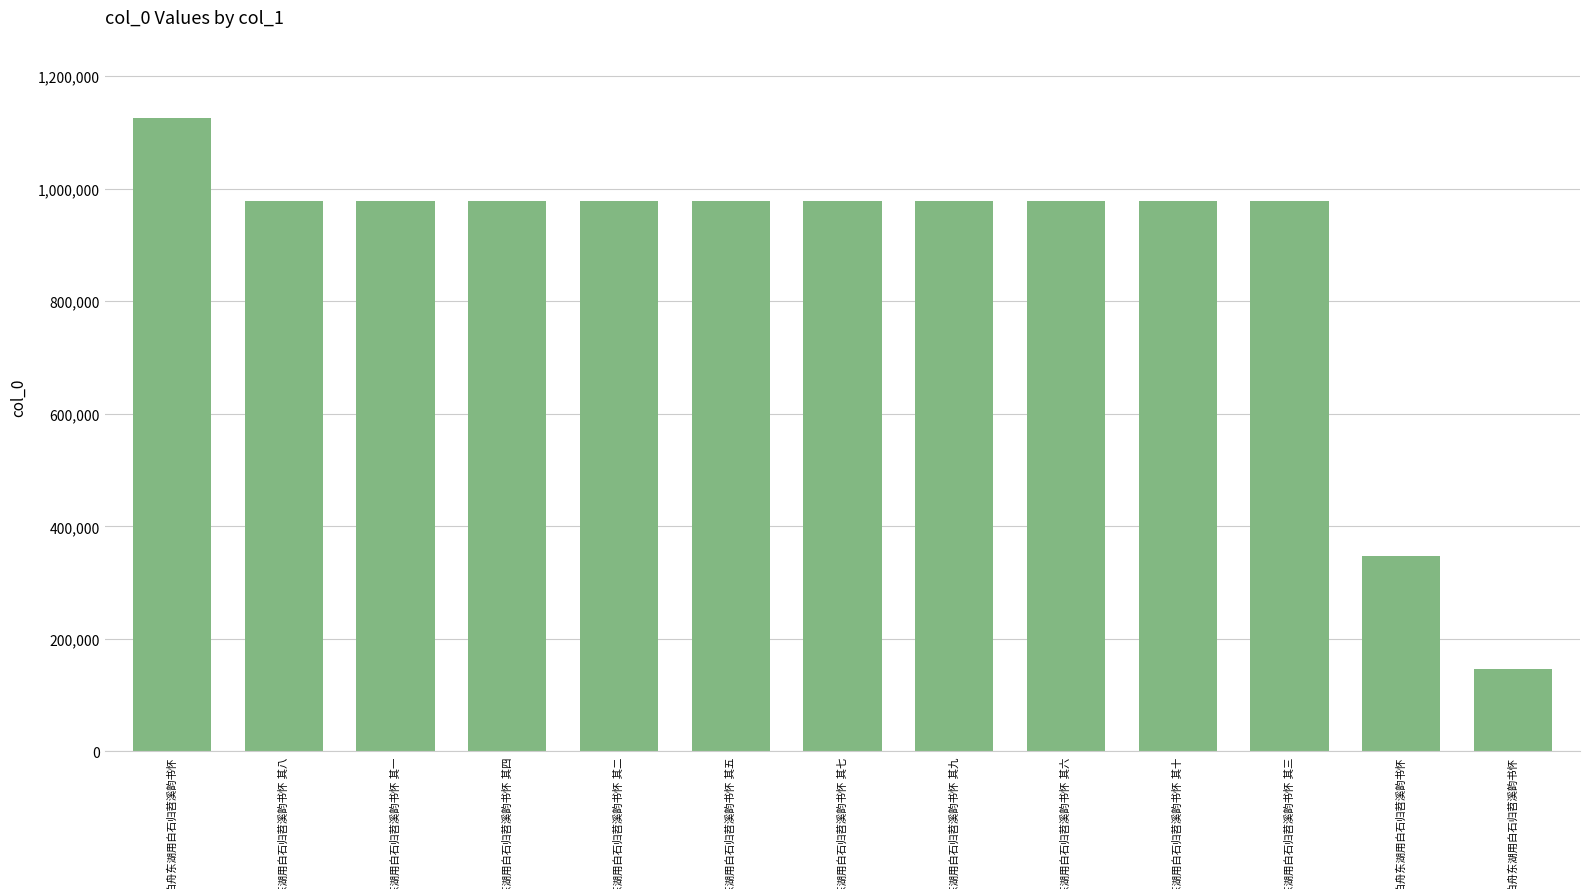

How many bars are there in total?

13